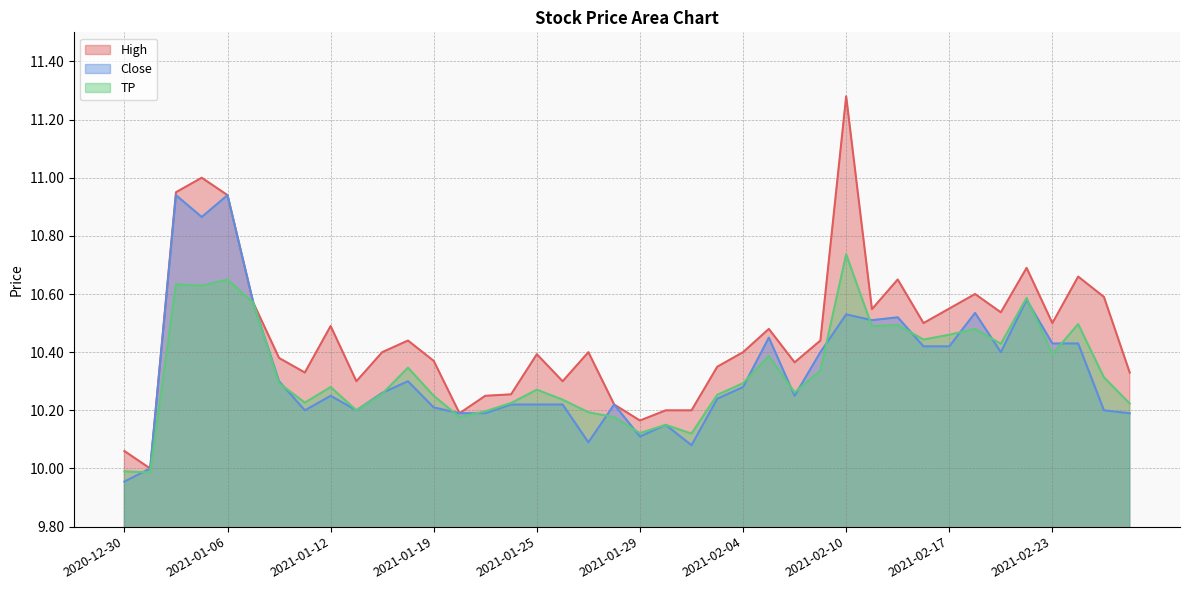

Which category has the lowest value in the High series?

2020-12-31